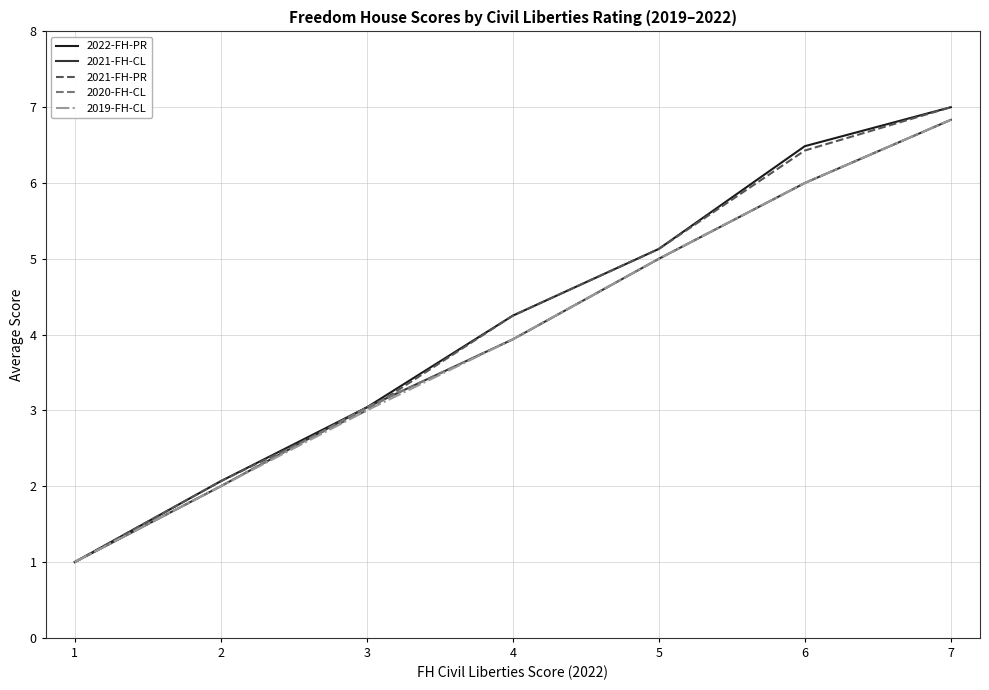

Between 5 and 7, which series saw the biggest shift?

2022-FH-PR